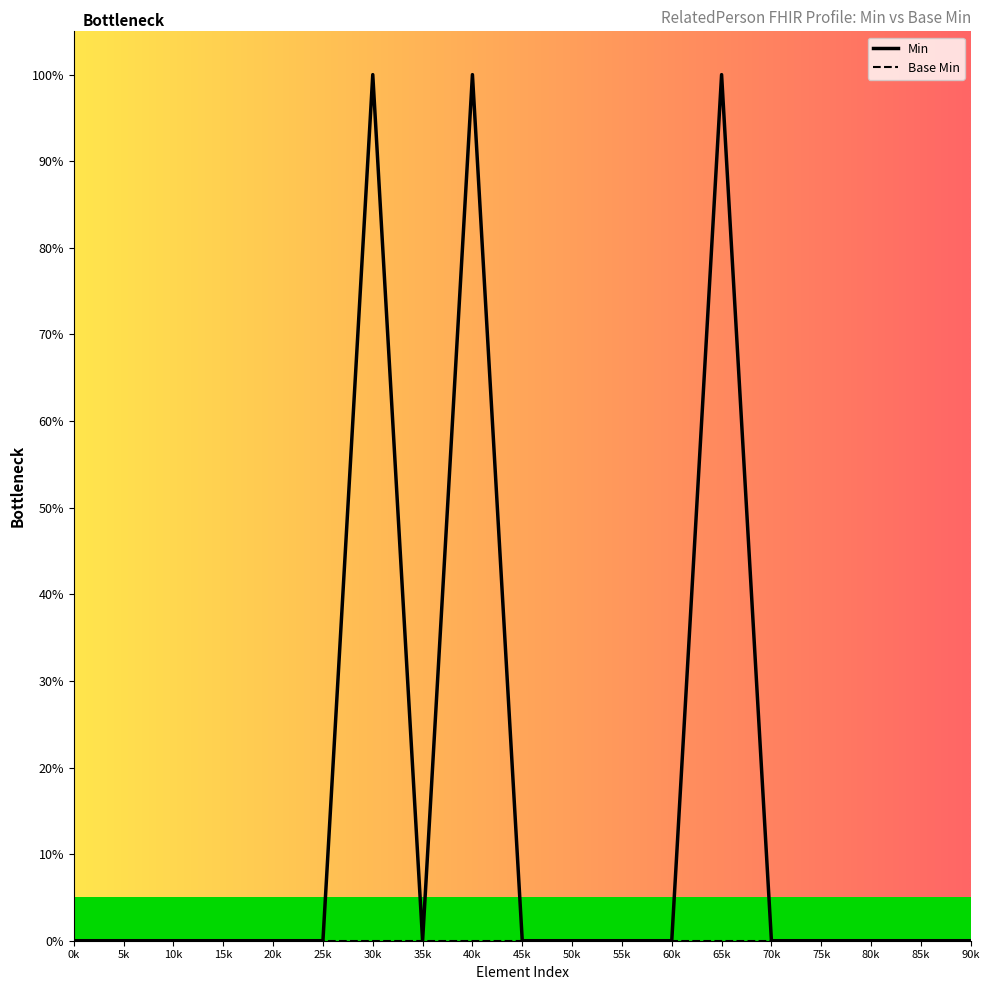

Reading right to left, what are all the values shown in this chart?

Min: 90k=0	85k=0	80k=0	75k=0	70k=0	65k=1	60k=0	55k=0	50k=0	45k=0	40k=1	35k=0	30k=1	25k=0	20k=0	15k=0	10k=0	5k=0	0k=0
Base Min: 90k=0	85k=0	80k=0	75k=0	70k=0	65k=0	60k=0	55k=0	50k=0	45k=0	40k=0	35k=0	30k=0	25k=0	20k=0	15k=0	10k=0	5k=0	0k=0